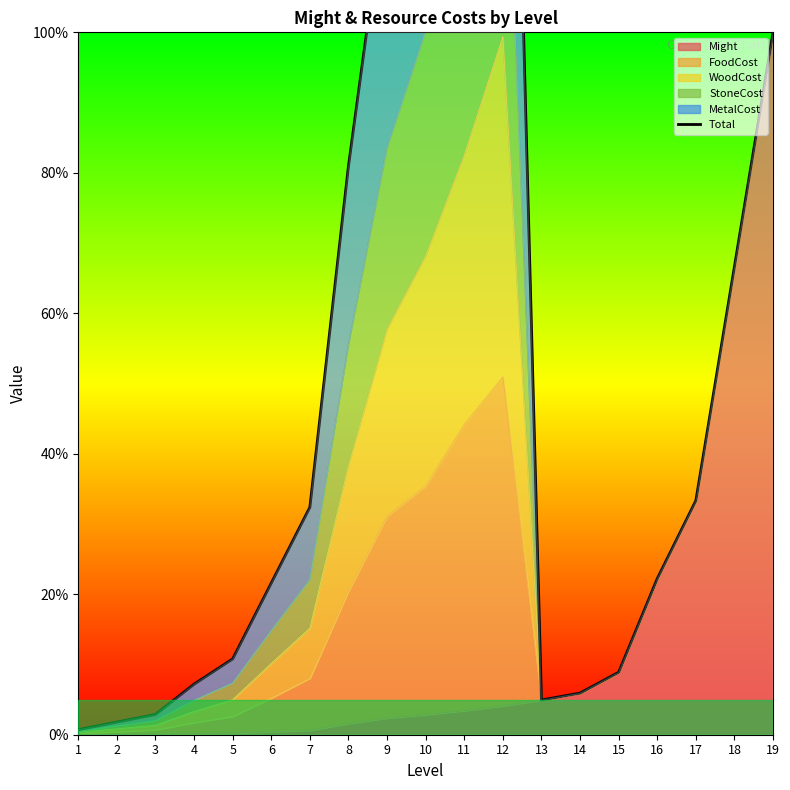

How many interior local peaks (higher than both neighbors) does the data have?

1